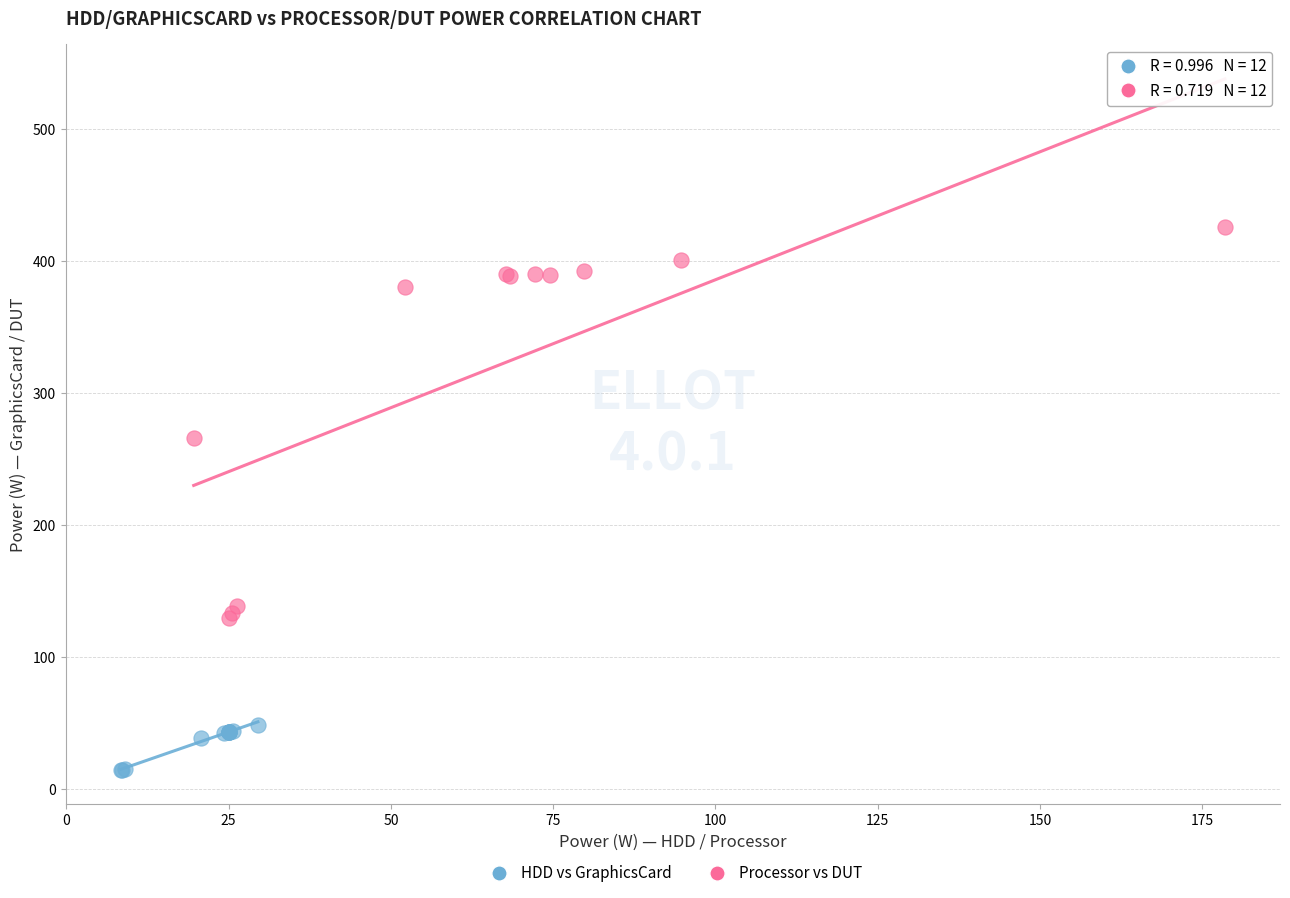

Which series has the widest spread of Y values?

Processor vs DUT